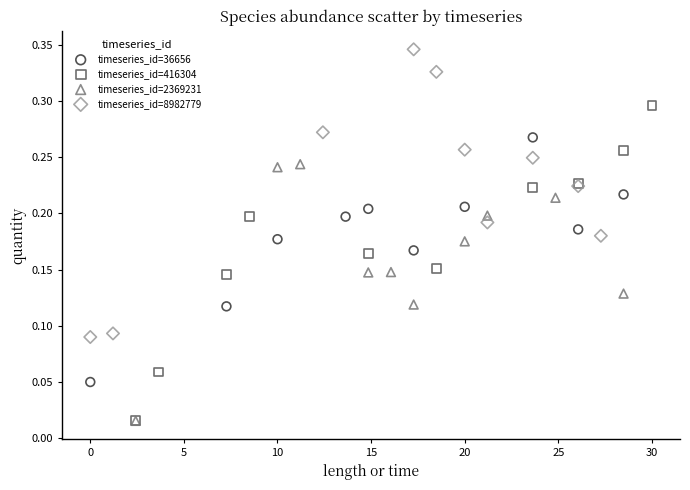

Which series contains the highest Y value?

timeseries_id=8982779